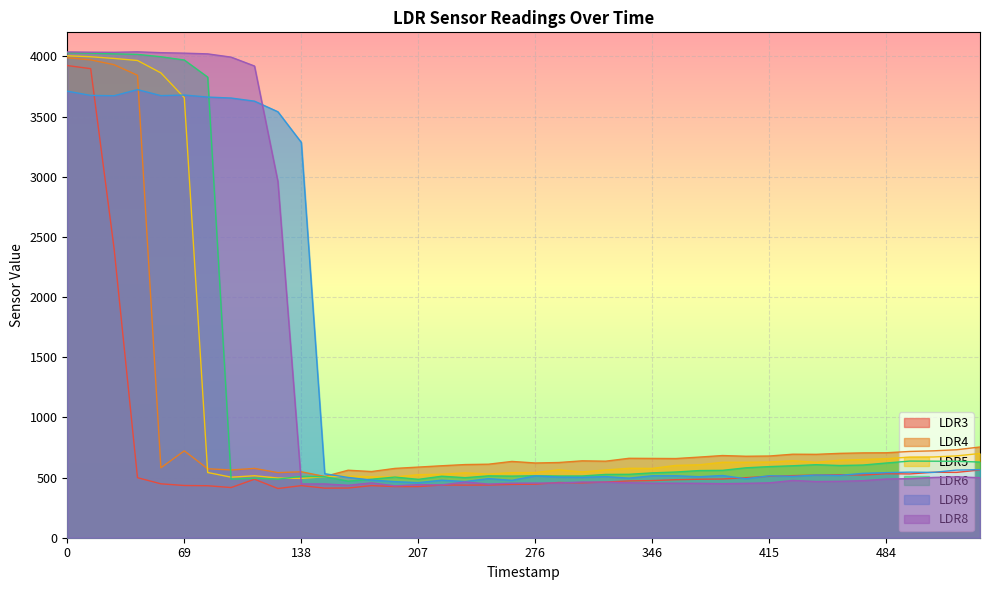

Count the number of data series in this chart.

6